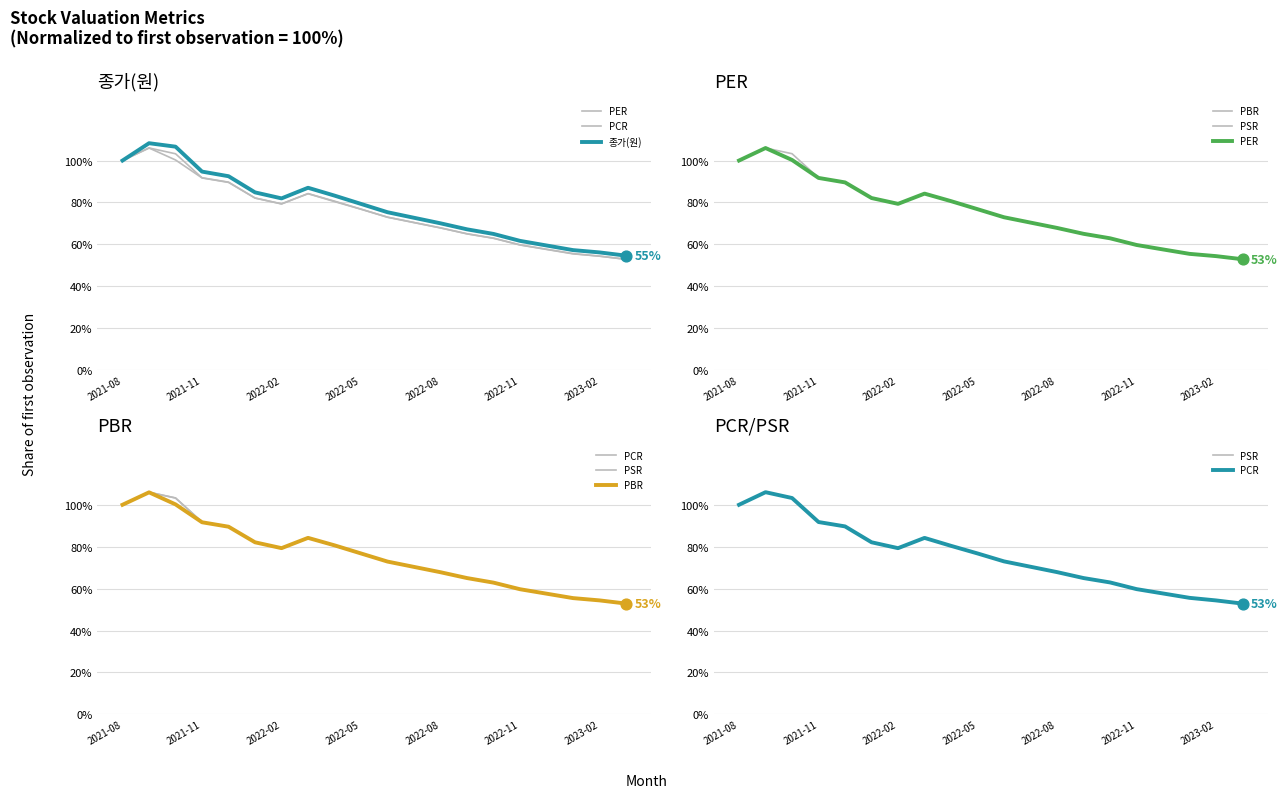

Which series contains the lowest Y value?

PSR